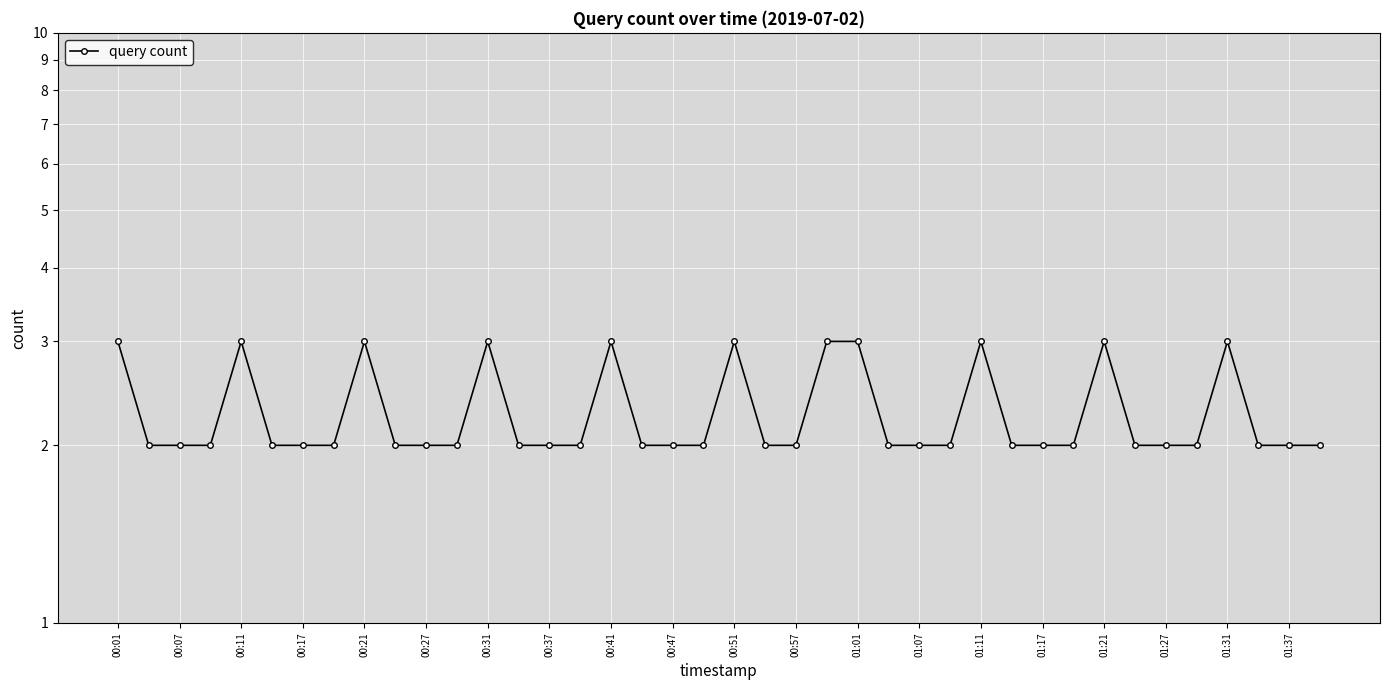

What is the change in value from 00:47 to 01:21?

+1